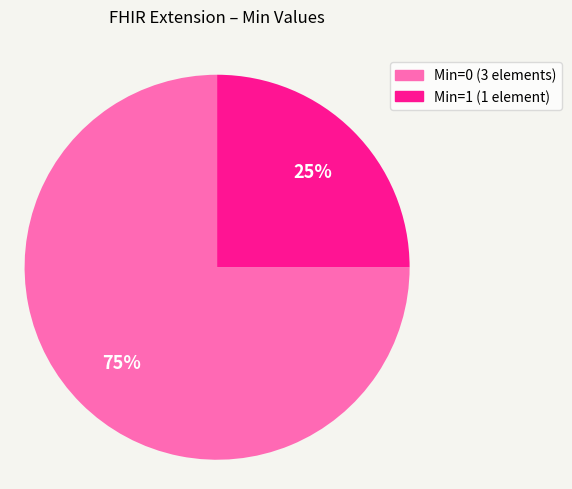

To the nearest percent, what is the difference between the largest and smallest slice percentages?

50%